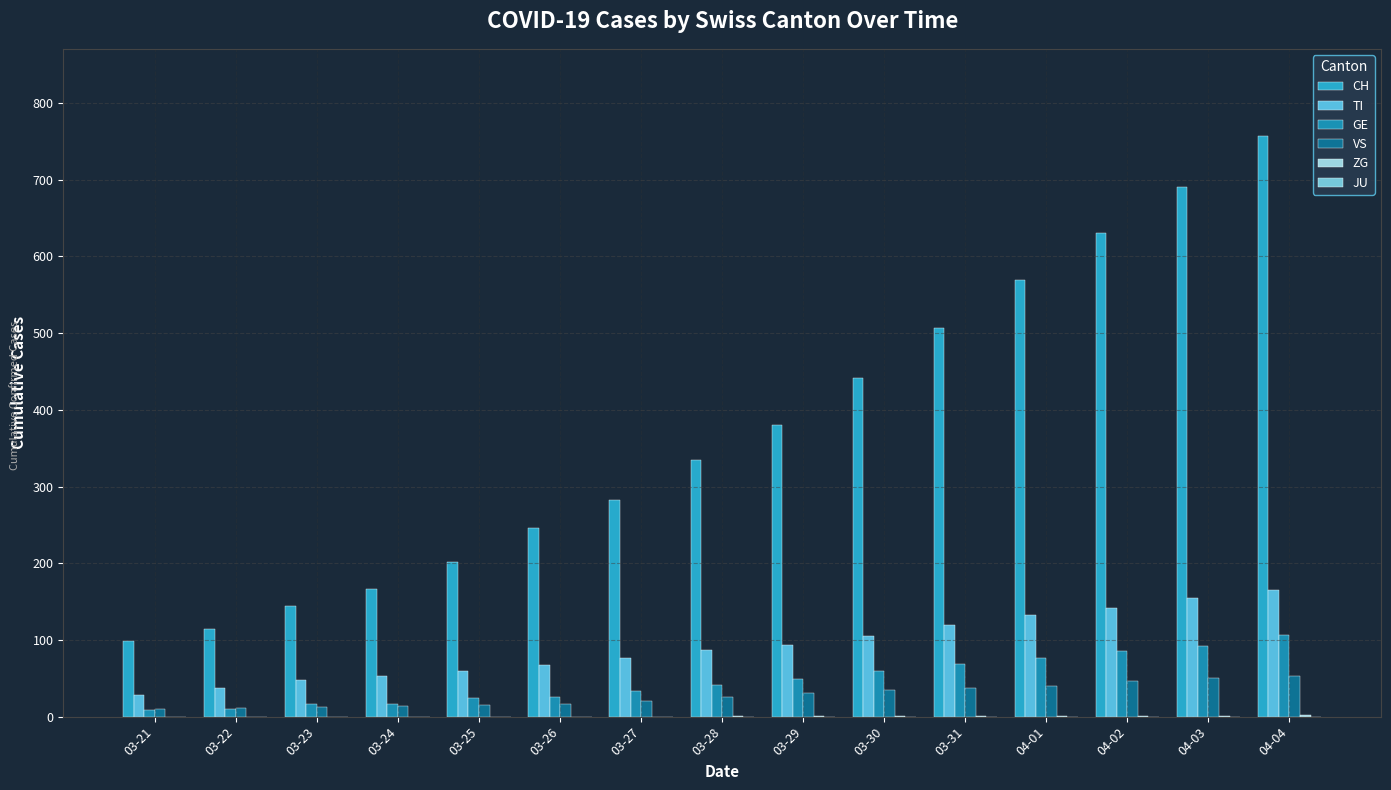

Which label corresponds to the smallest value in the chart?

03-21